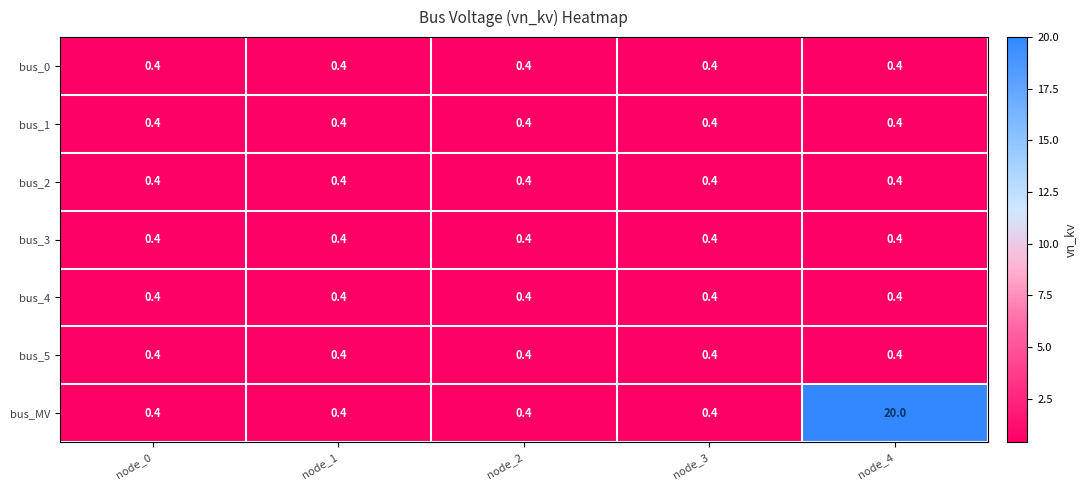

What is the sum of all bus_MV values?

21.6